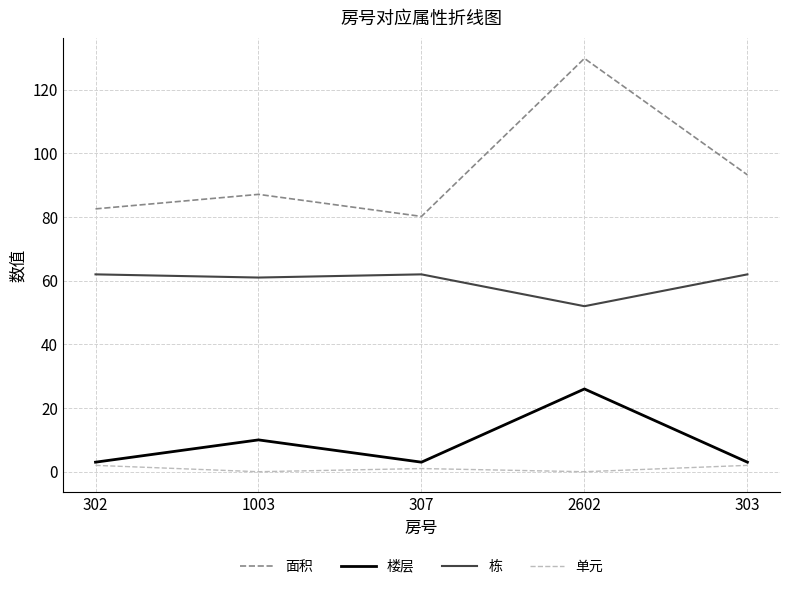

What position from the right is 302?

5